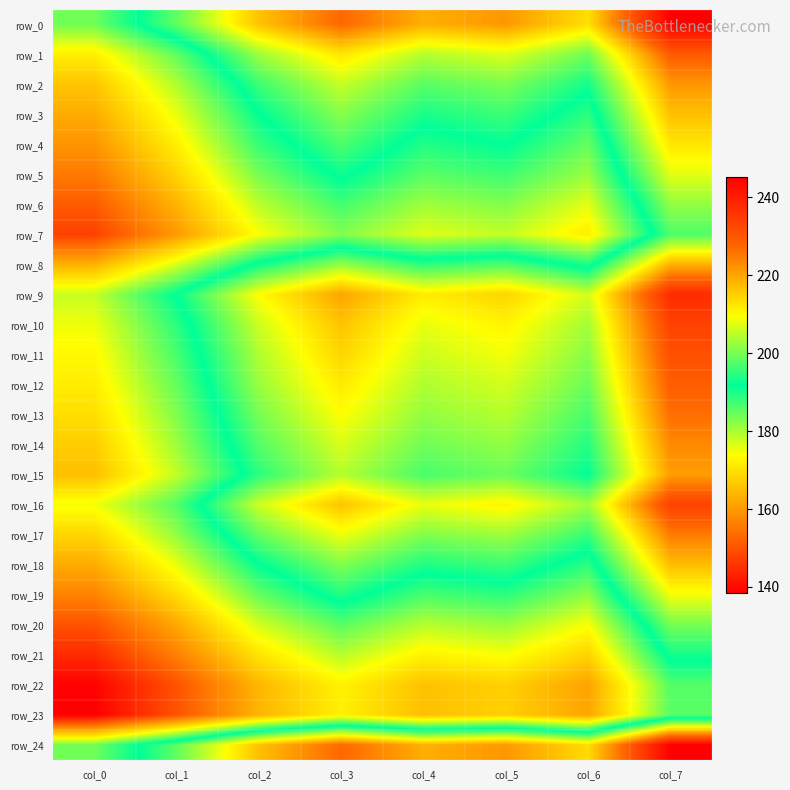

What is the sum of the row_11 values at col_0 and col_1?

360.0